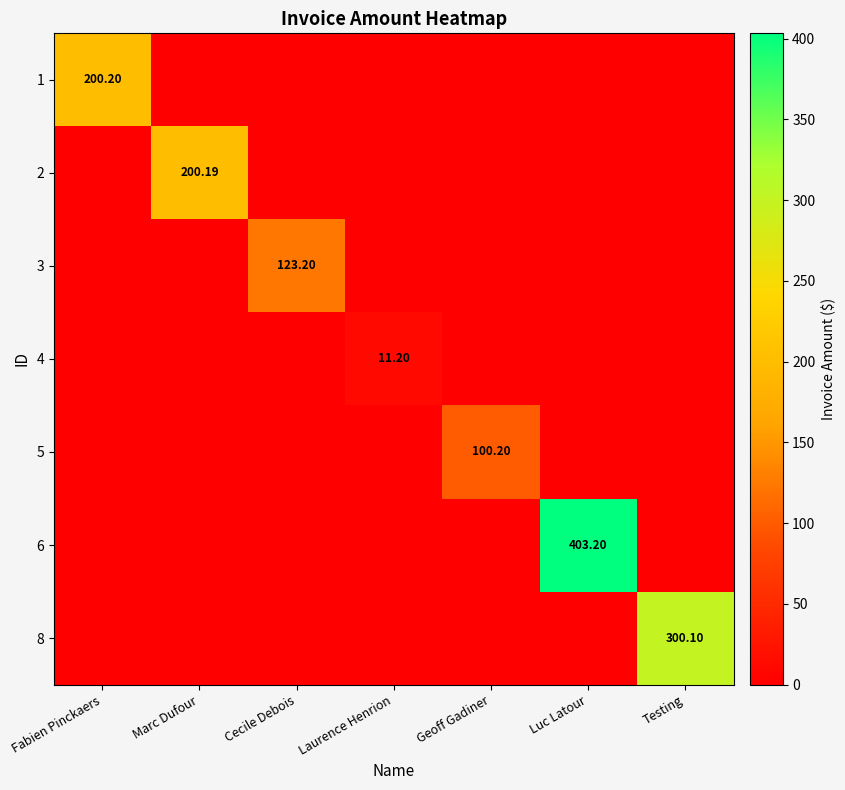

True or false: 2 has a value of 104.8 at Geoff Gadiner.

False